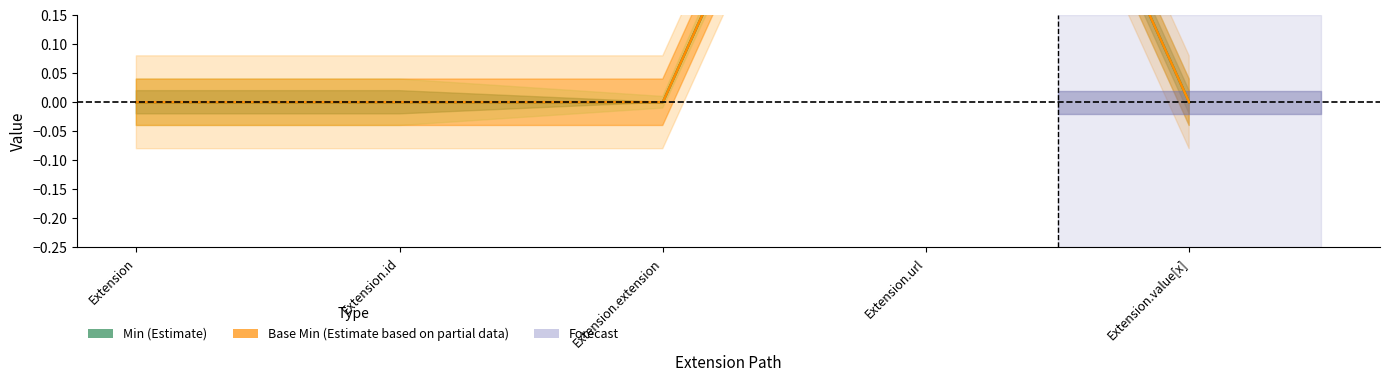

In Base Min (Estimate based on partial data), how many points are higher than both neighbors (excluding endpoints)?

1